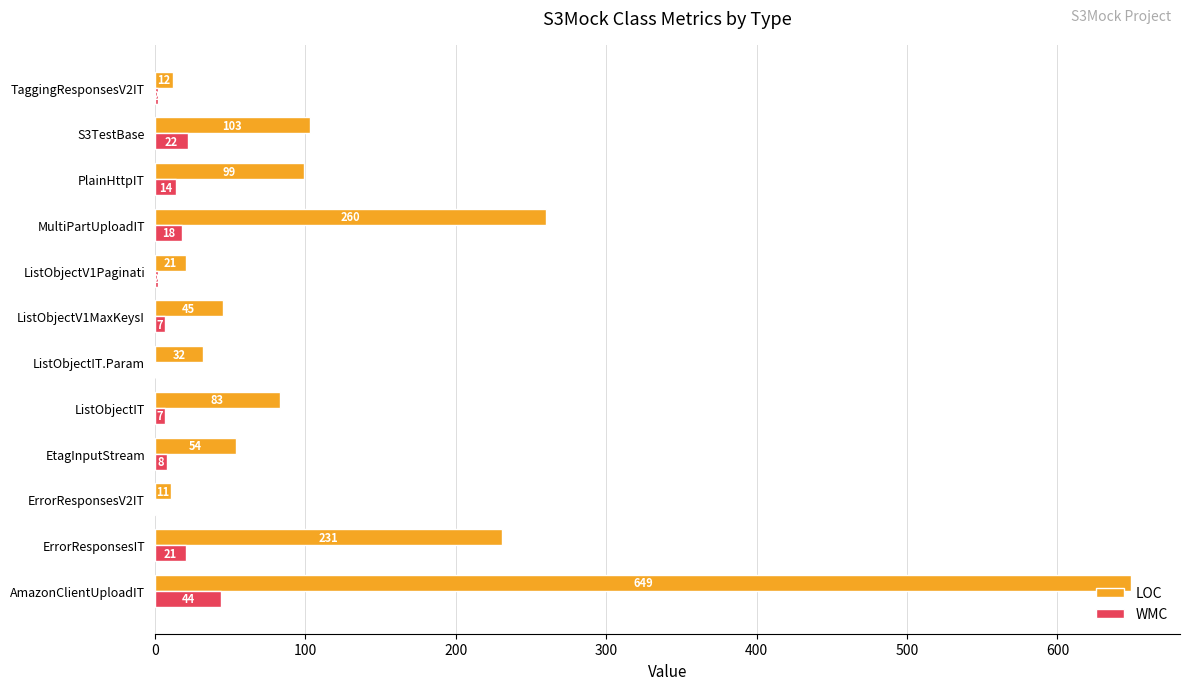

What is the sum of the LOC values at ErrorResponsesIT and TaggingResponsesV2IT?

243